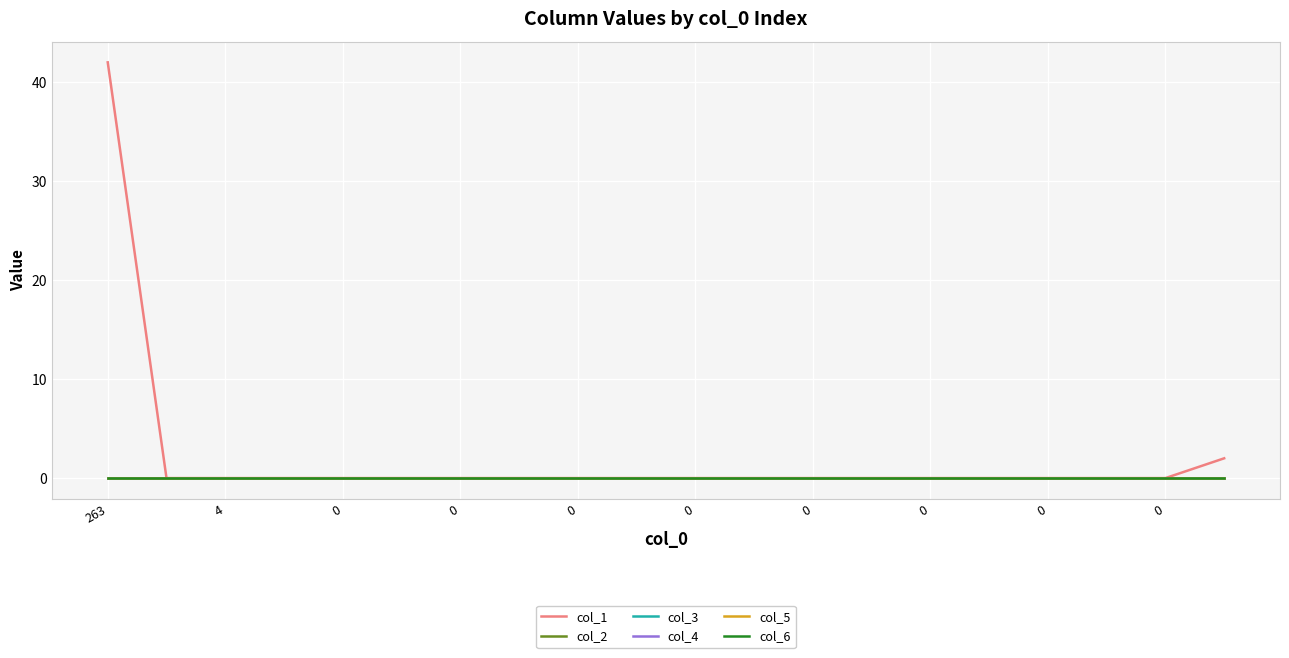

Does the chart have visible grid lines?

Yes